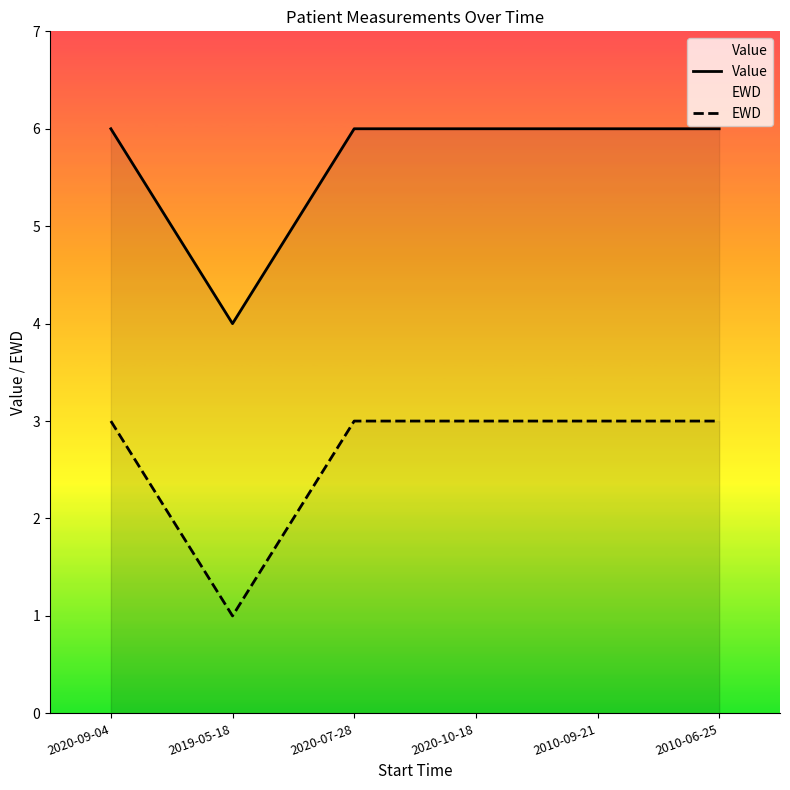

Which category has the highest value in the Value series?

2020-09-04